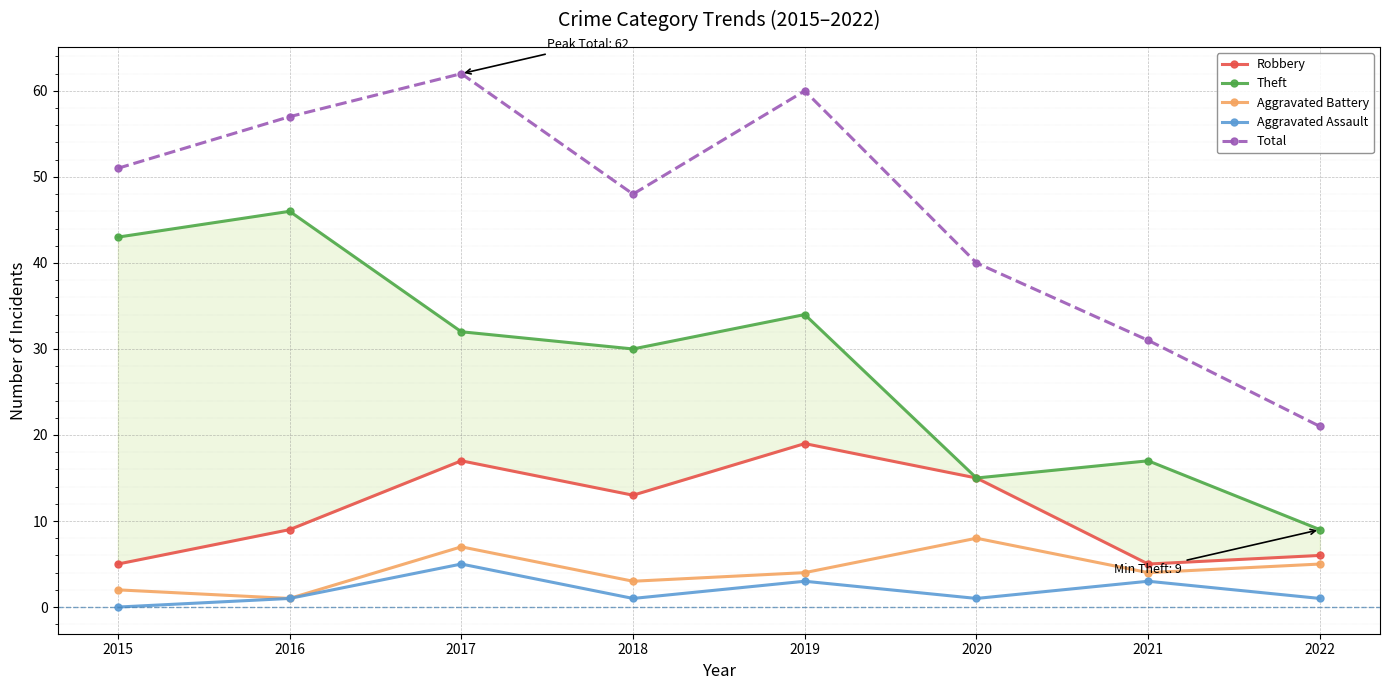

Read the Aggravated Battery value at 2017.

7